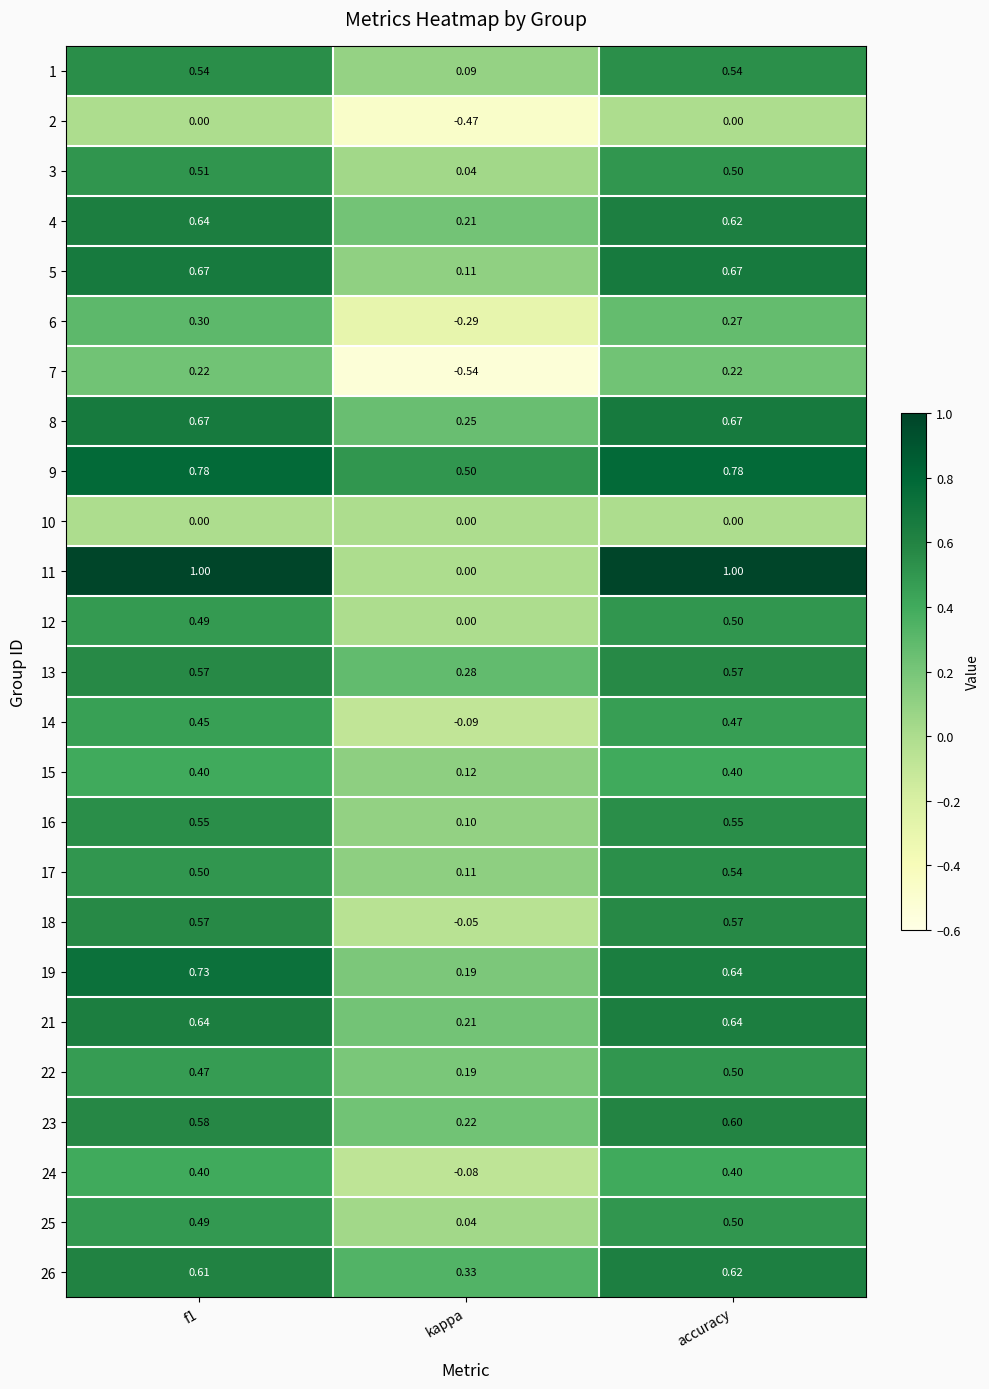

Which label corresponds to the smallest value in the chart?

kappa